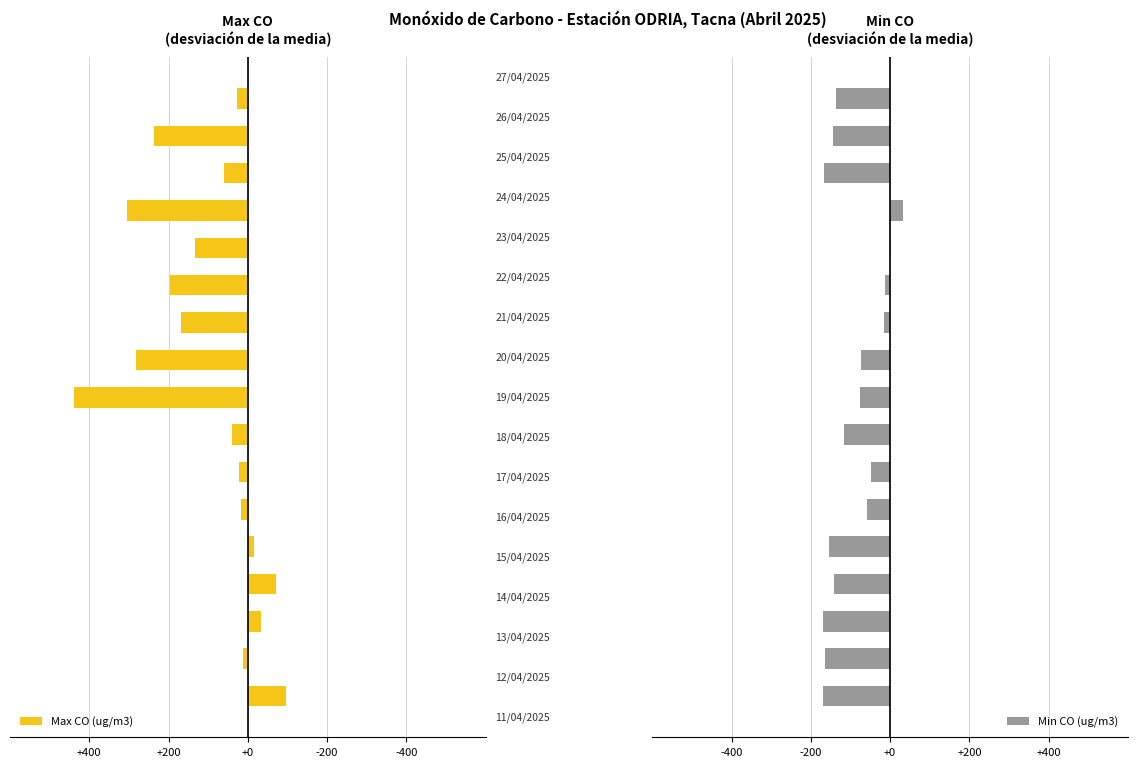

Reading right to left, what are all the values shown in this chart?

Max CO (ug/m3): 28.1	236.0	60.9	304.5	132.2	195.9	167.6	282.0	437.9	39.0	21.8	18.2	-14.8	-70.8	-33.3	13.2	-97.2
Min CO (ug/m3): -135.9	-144.0	-166.0	33.0	1.2	-13.4	-14.3	-73.4	-75.4	-117.5	-48.8	-58.4	-153.0	-142.6	-169.4	-163.5	-170.0